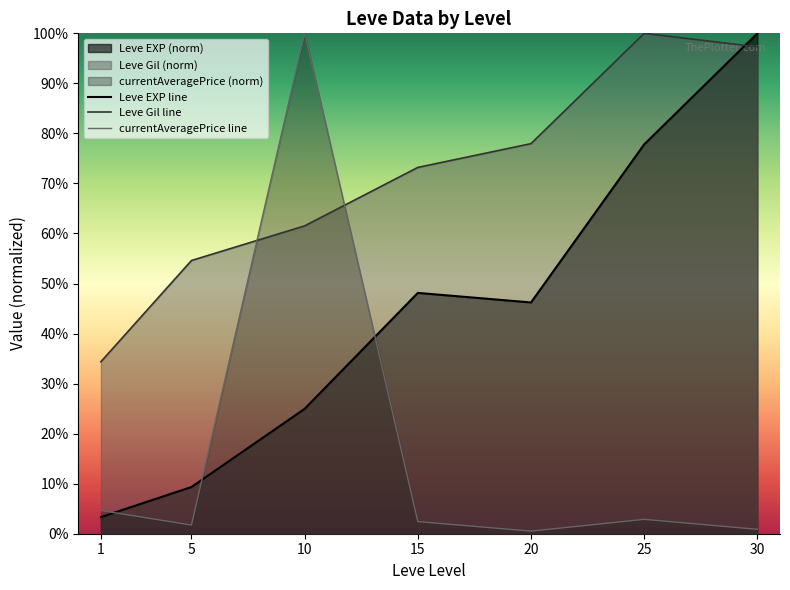

At how many categories does at least one series exceed 0?

7